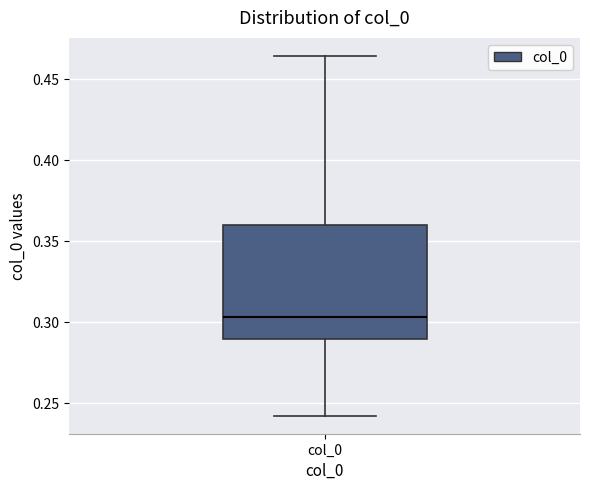

Read this box plot against the y-axis: the position of the median line, the range covered by the box, and the ends of both whiskers. The values are not printed on the chart, so give them approximately, as read against the axis.

median 0.305, box 0.290 to 0.360, whiskers 0.240 to 0.465